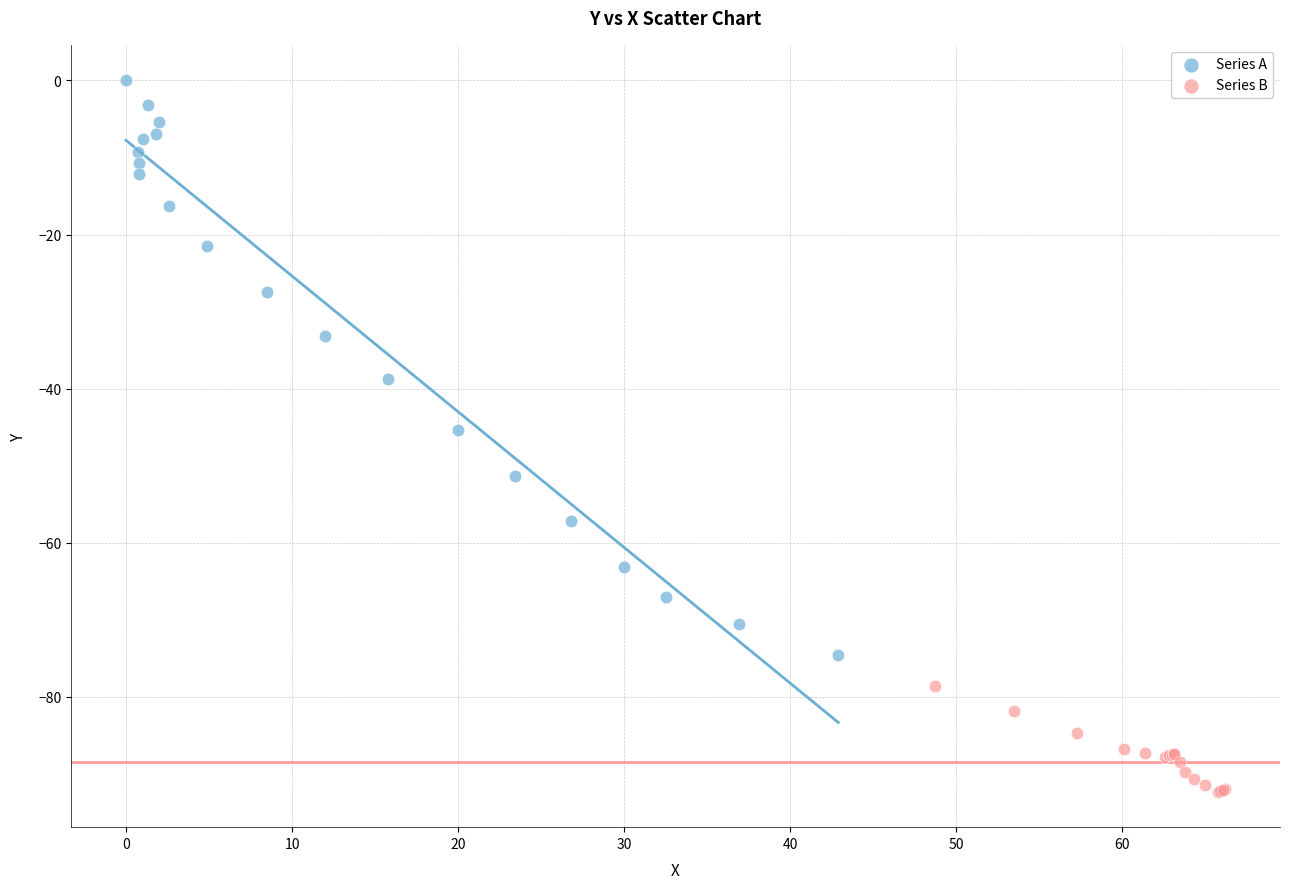

Which series contains the highest Y value?

Series A